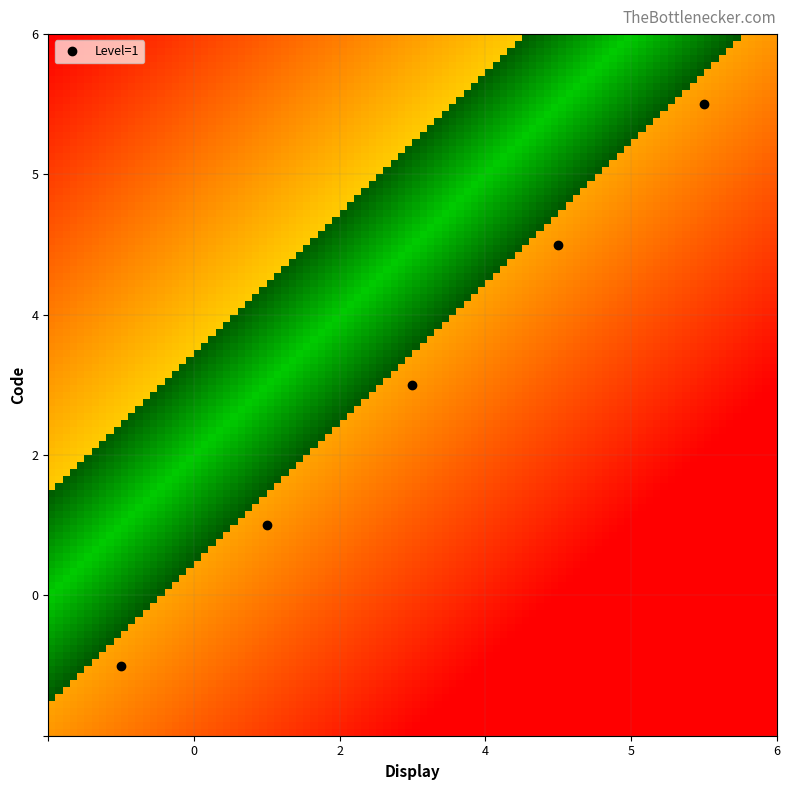

What is the greatest value displayed?

1